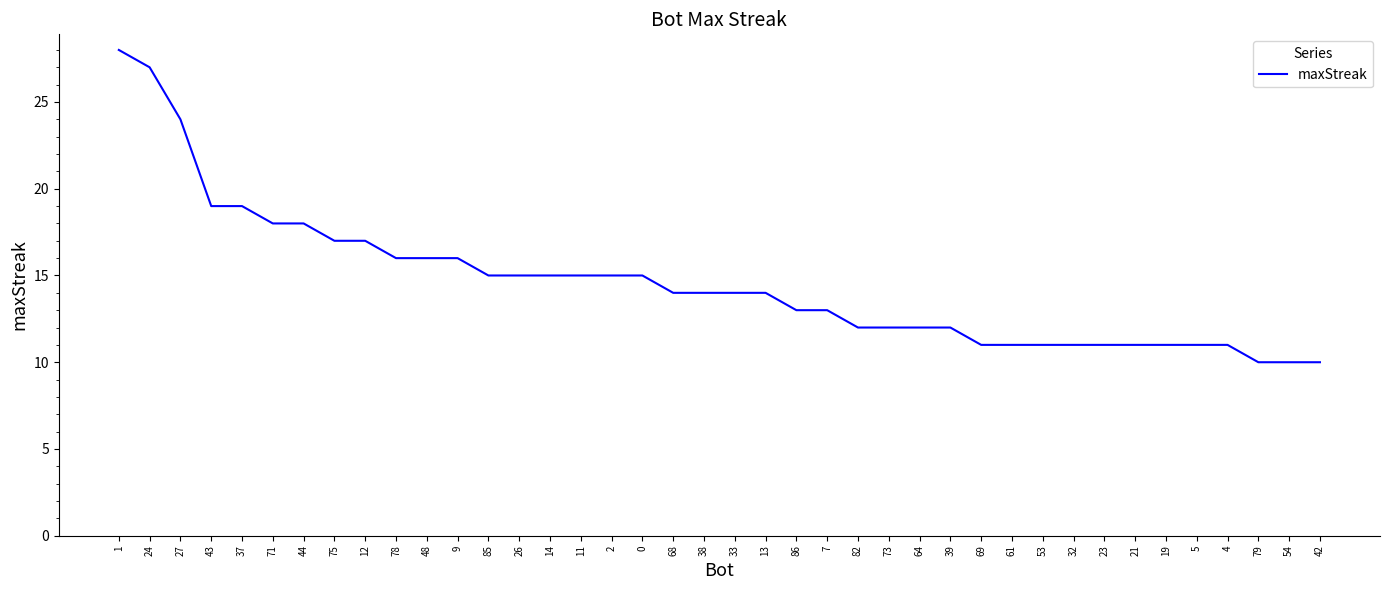

What is the minimum value shown in the chart?

10